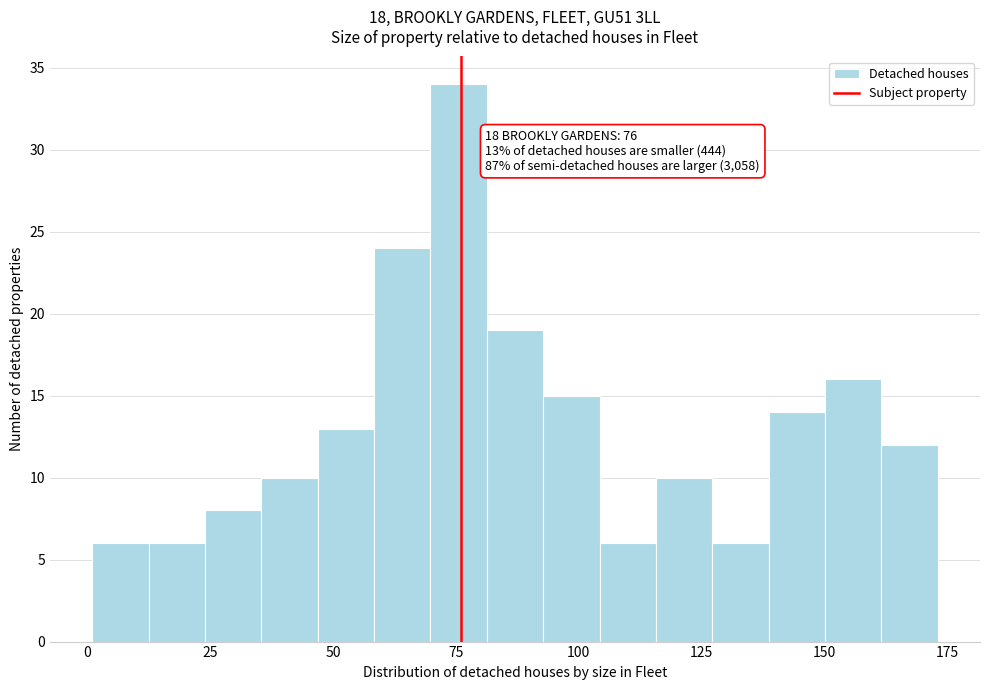

Around what value on the x-axis is the tallest bar? Give the approximate position of its centre, as read against the axis.

75